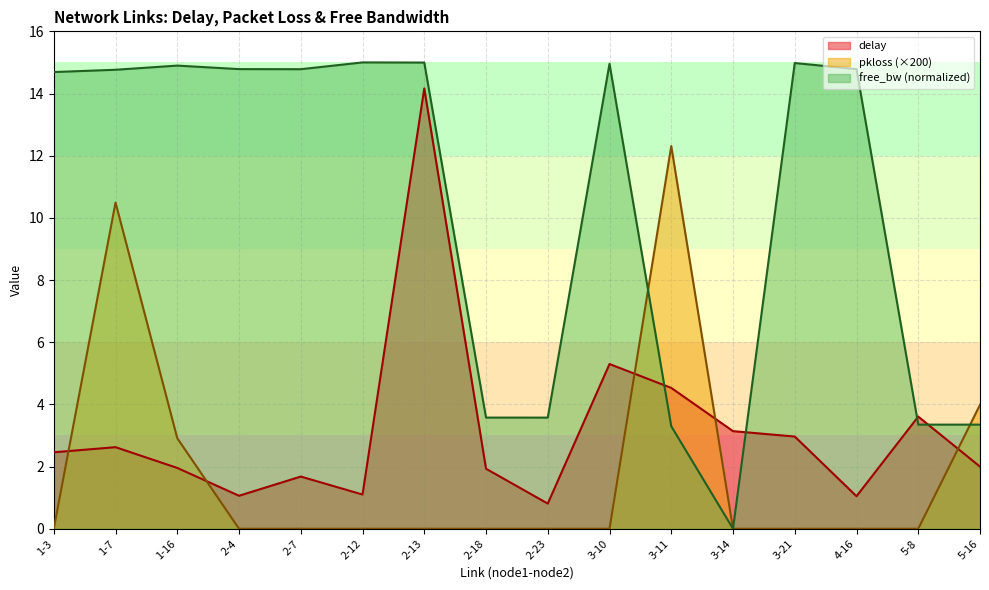

True or false: free_bw_norm has more than 1 points higher than both neighbors.

True